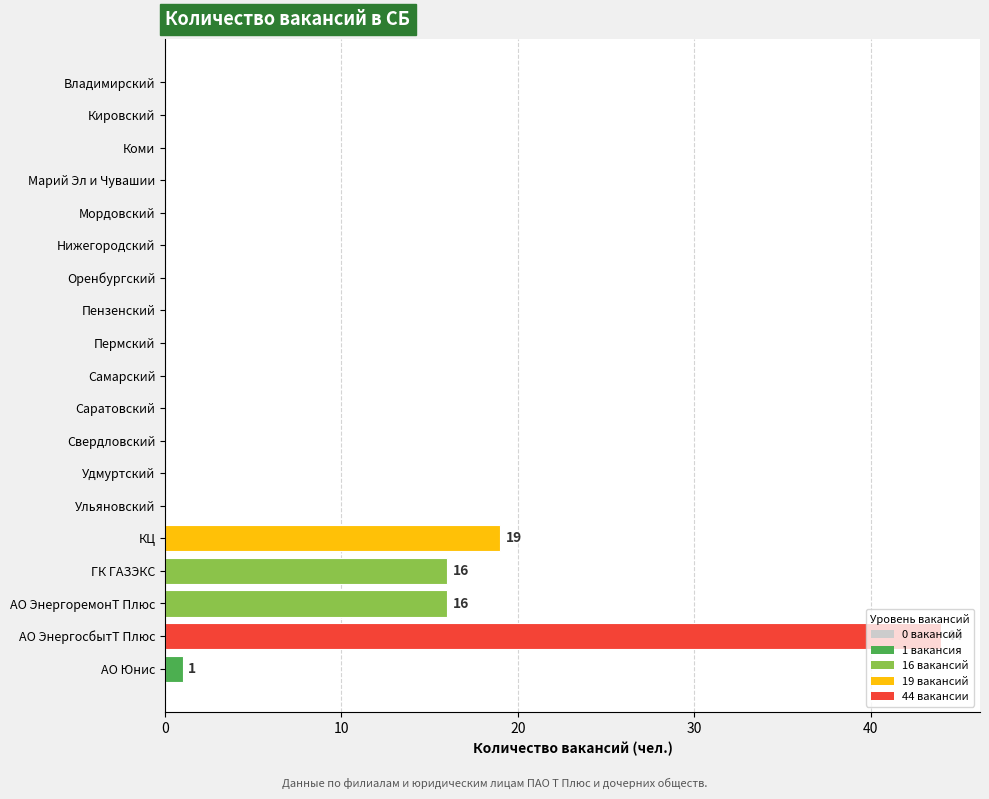

Which label corresponds to the largest value in the chart?

АО ЭнергосбытТ Плюс